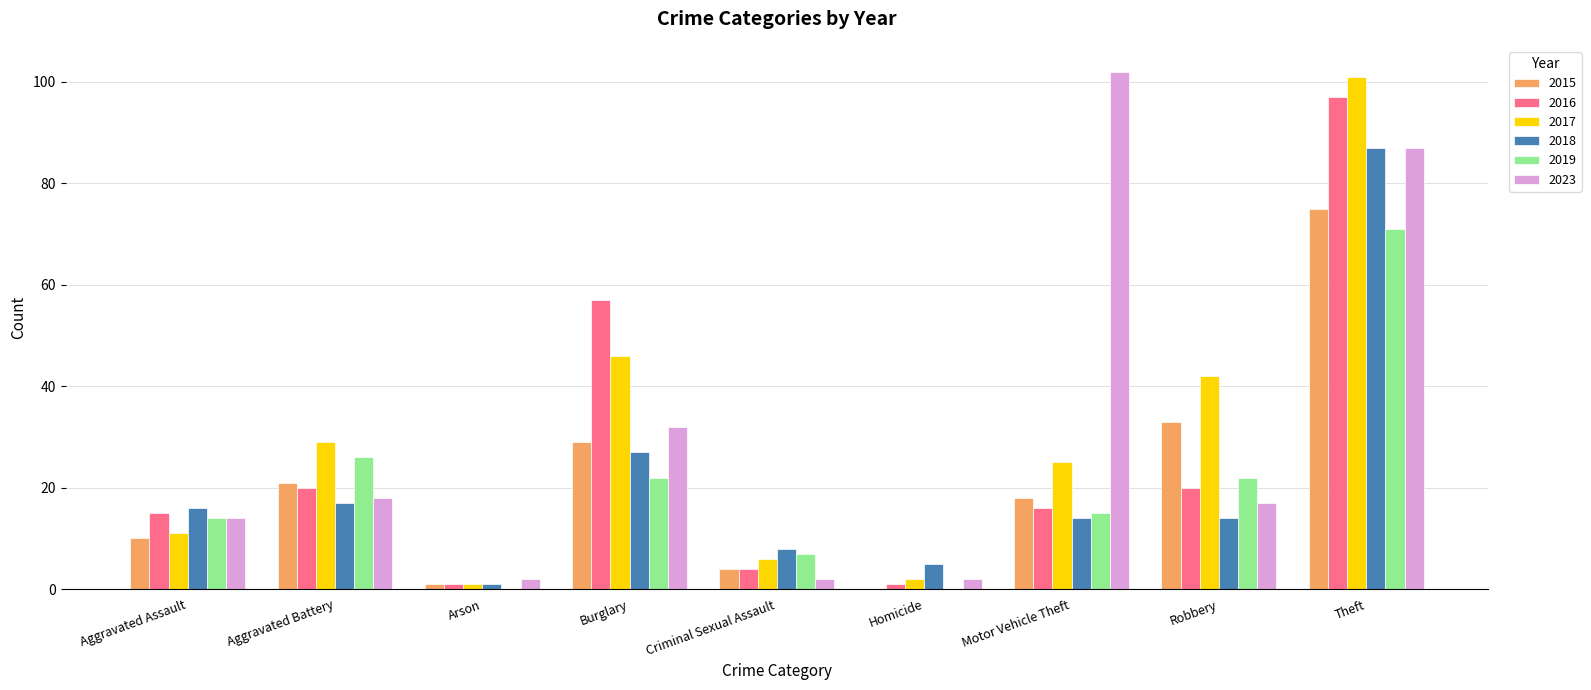

Are the bars grouped side by side (vs. stacked)?

Yes